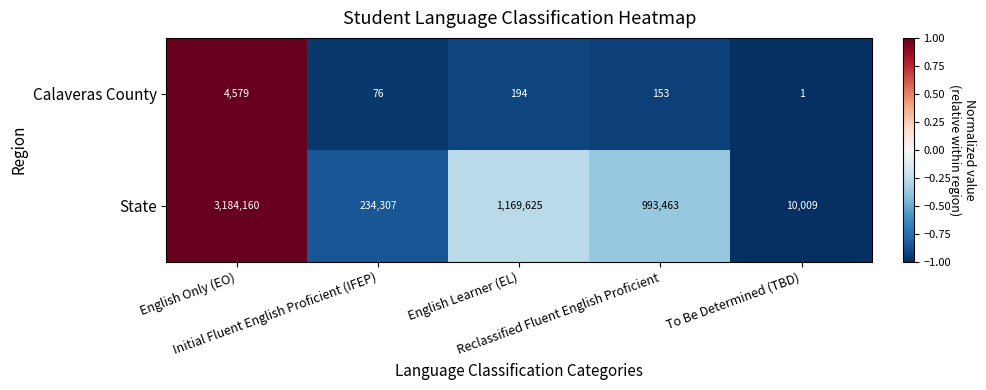

Rank the series by their average value, from lowest to highest.

Calaveras County, State